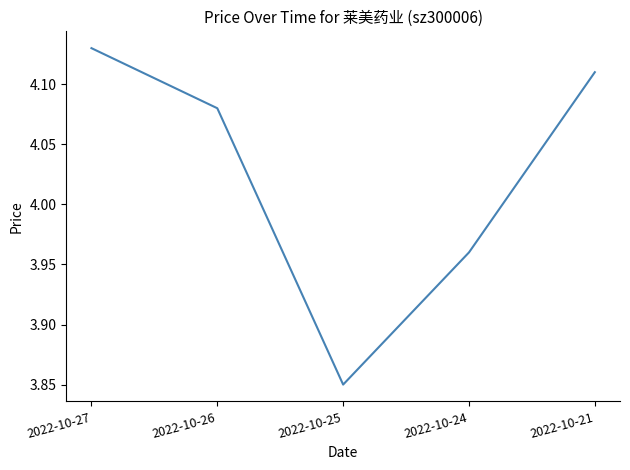

At which label does the data first exceed 4?

2022-10-27